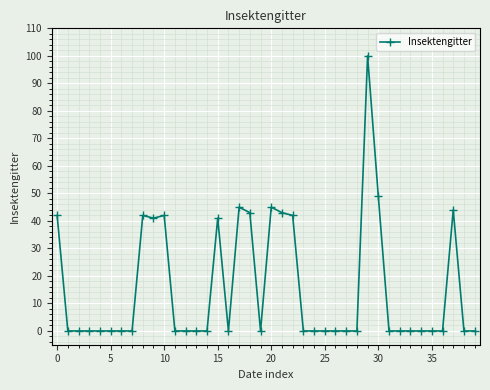

What is the difference between the second highest and second lowest values?

49